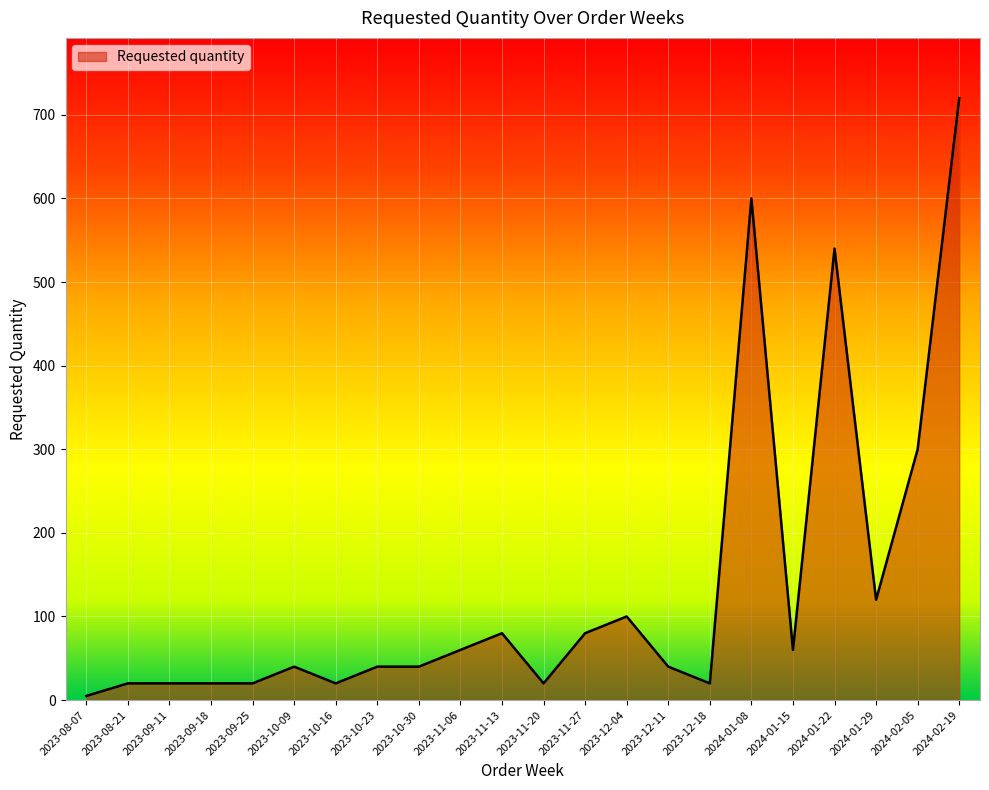

True or false: the data has more than 0 interior local peaks.

True